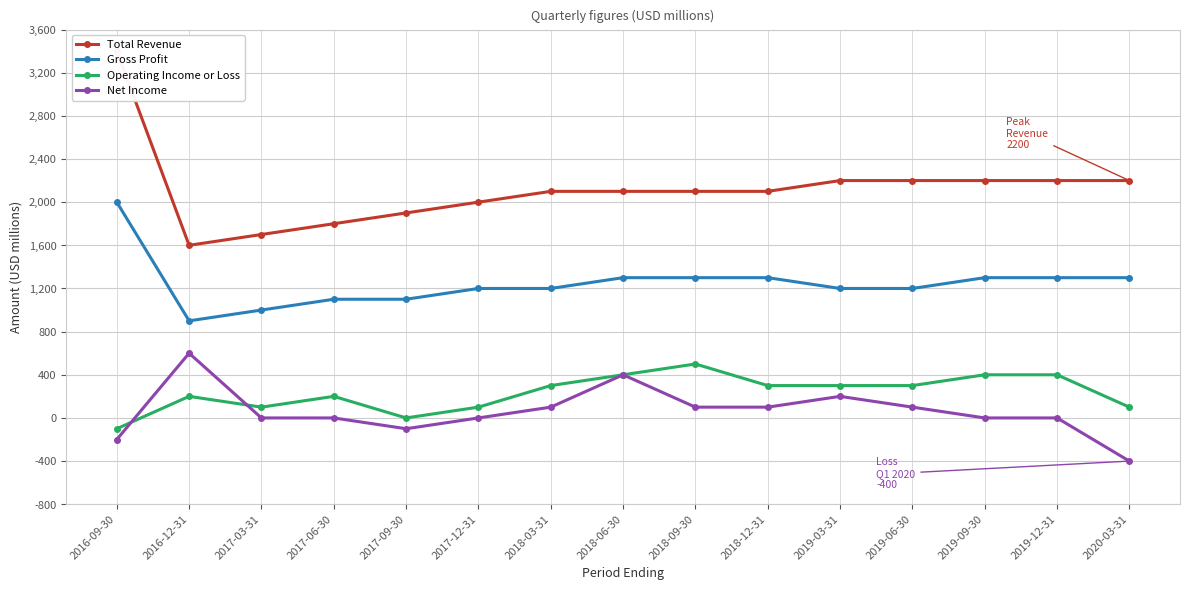

What is the difference between the Operating Income or Loss values at 2017-12-31 and 2019-12-31?

300